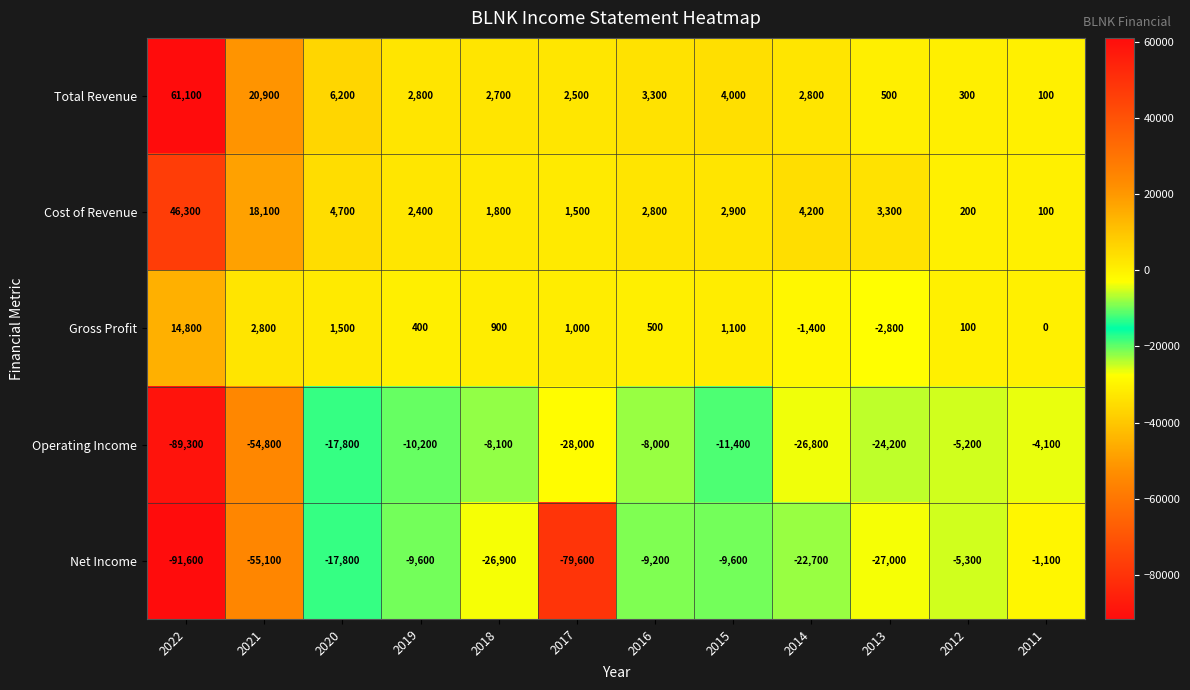

At which category is the sum across all series the highest?

2011